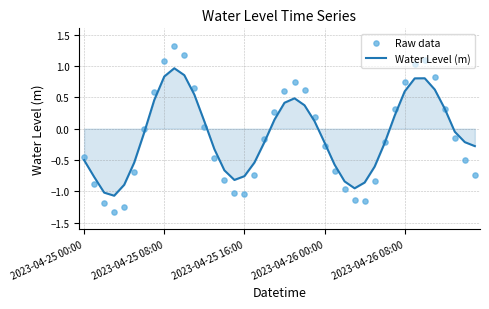

At which category is the sum across all series the highest?

9